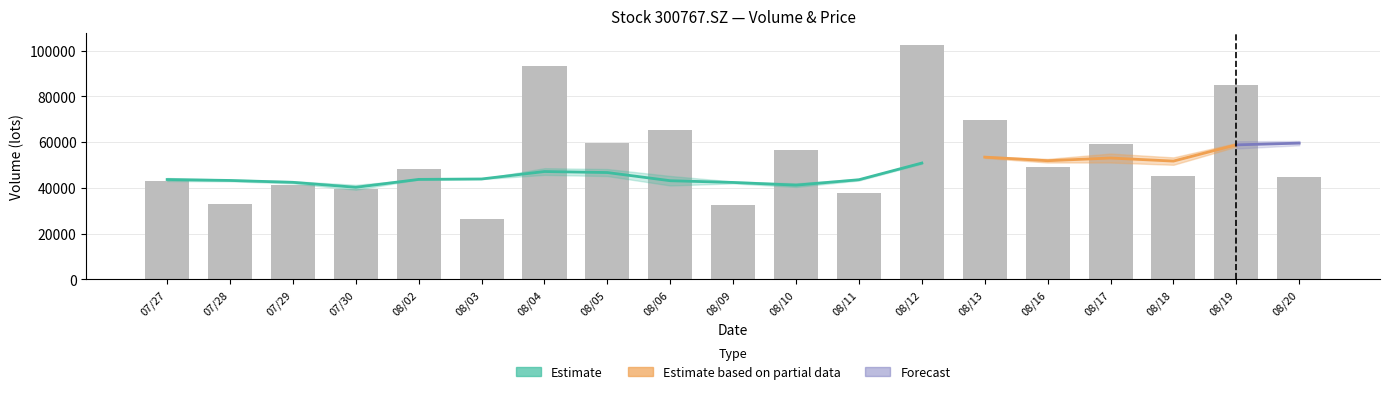

What is the difference between the vol values at 20210813 and 20210802?

21058.3